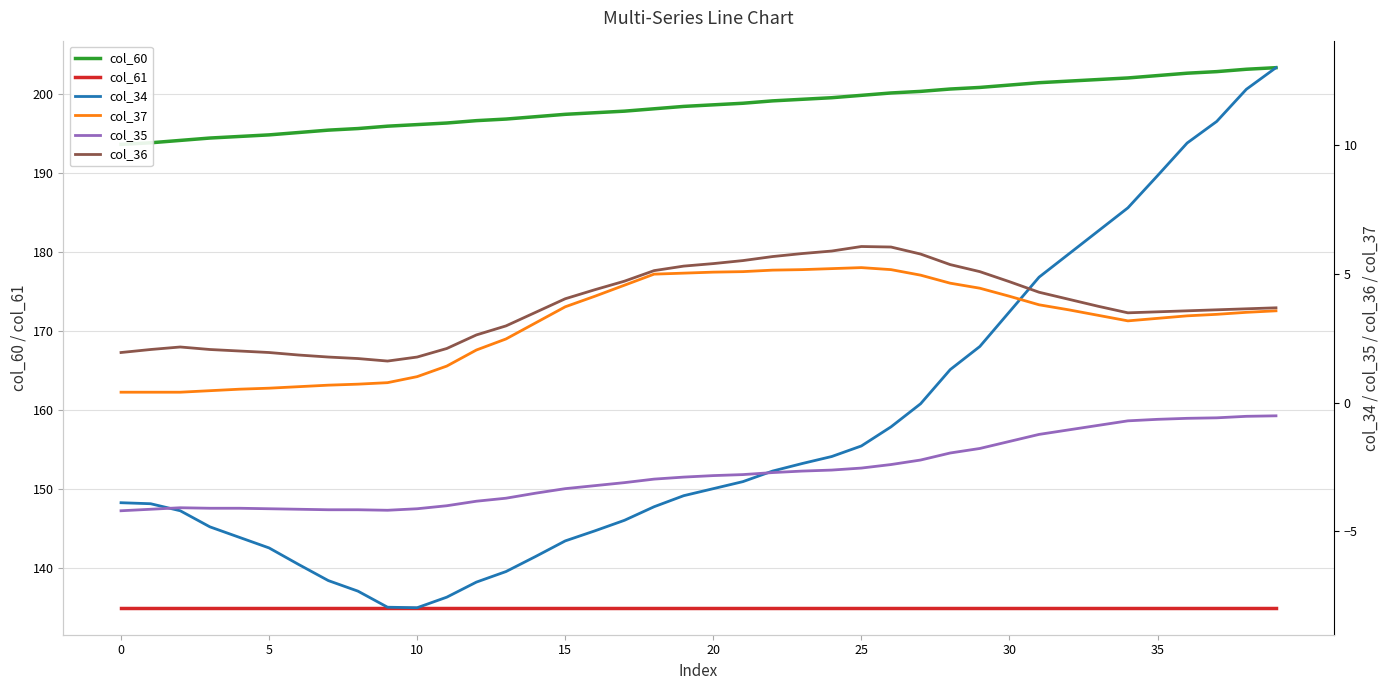

True or false: col_36 has more than 1 points higher than both neighbors.

True